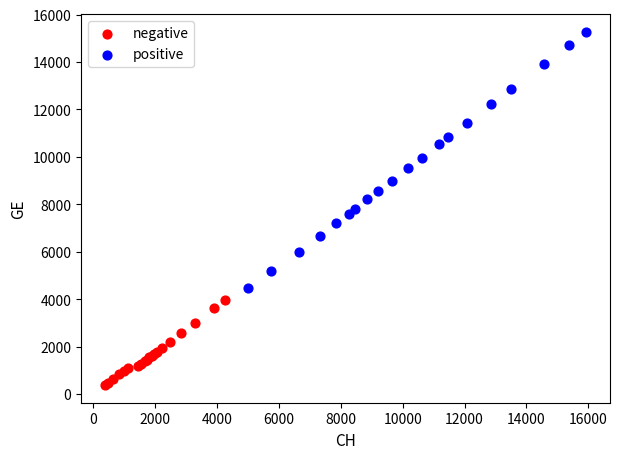

What are all the series names shown in the legend?

negative, positive